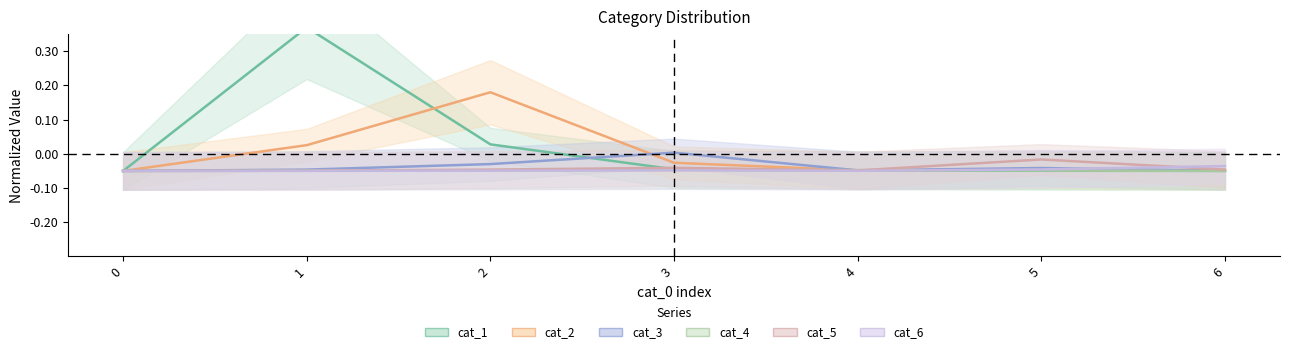

How many interior local peaks does the cat_3 series have?

2